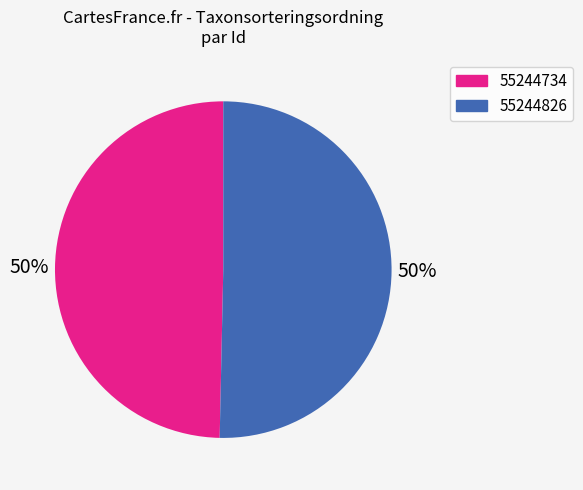

To the nearest percent, what is the combined percentage of 55244734 and 55244826?

100%